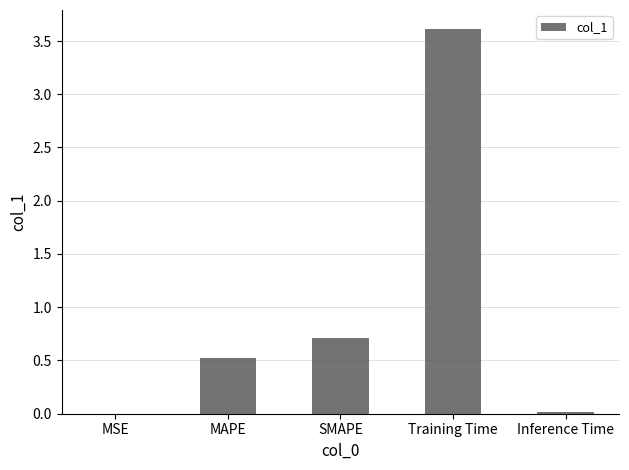

What value does the data have at Training Time?

3.6